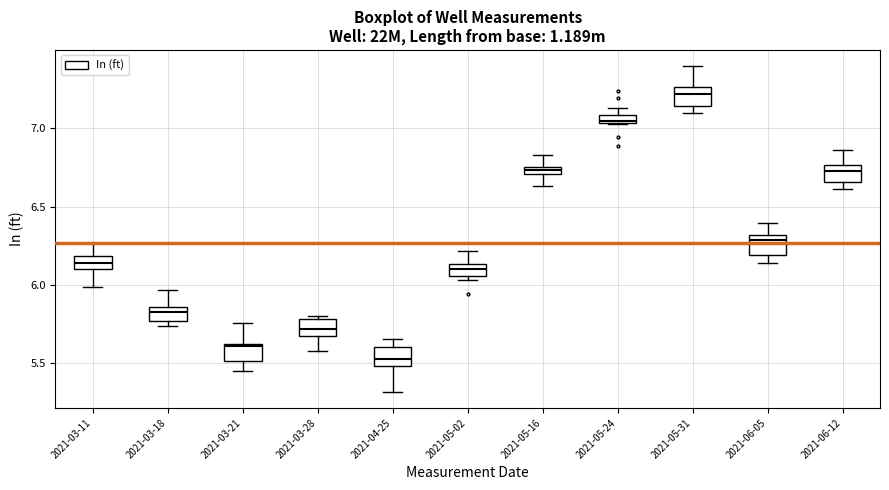

Where is the lower edge of the box for 2021-03-21 on the y-axis? The values are not printed on the chart, so give them approximately, as read against the axis.

5.50